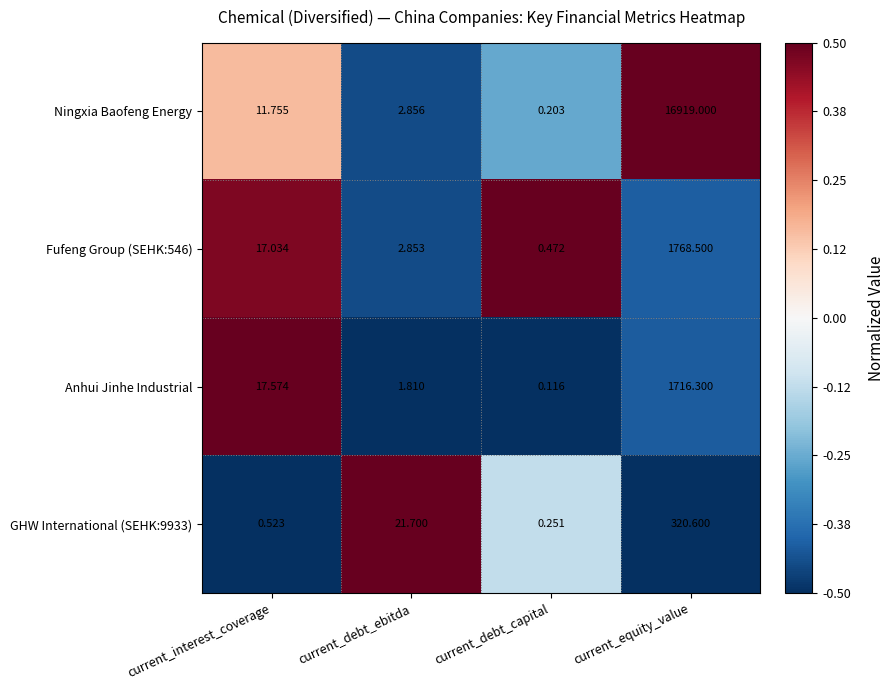

Which series has the widest spread of values?

Ningxia Baofeng Energy